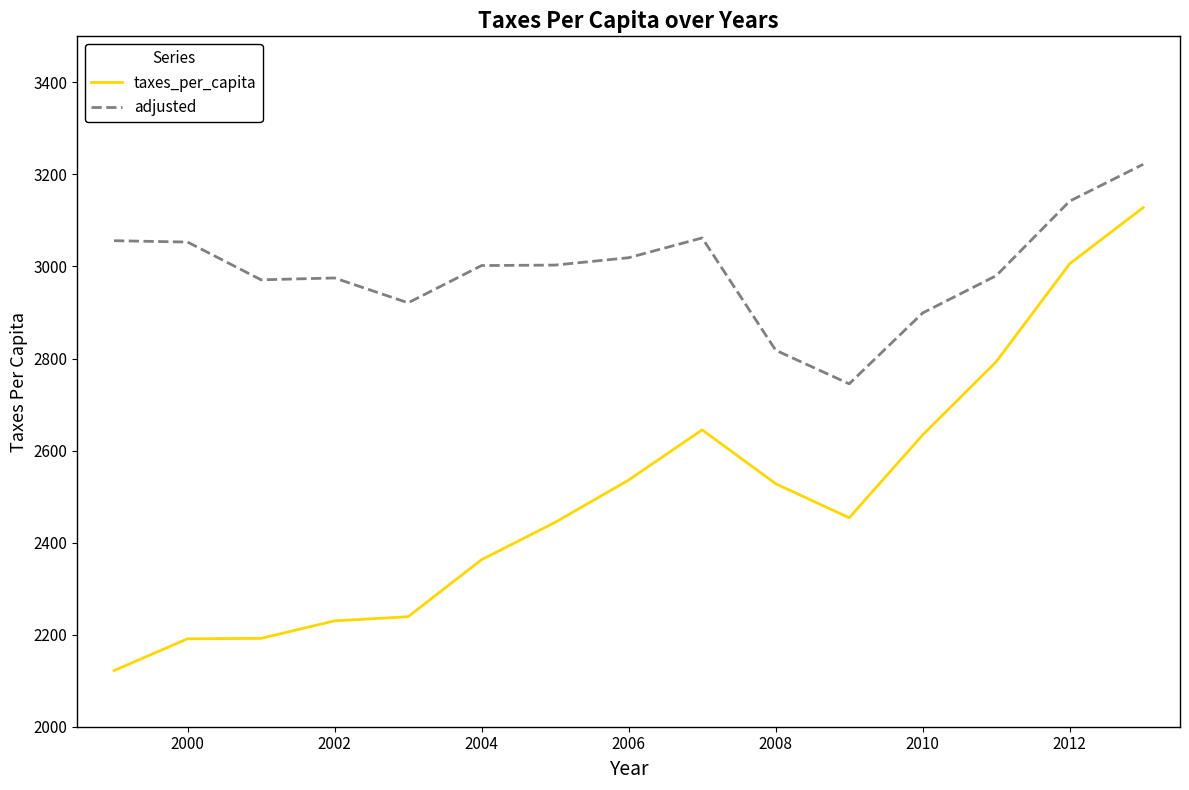

What is the lowest value of the adjusted series?

2745